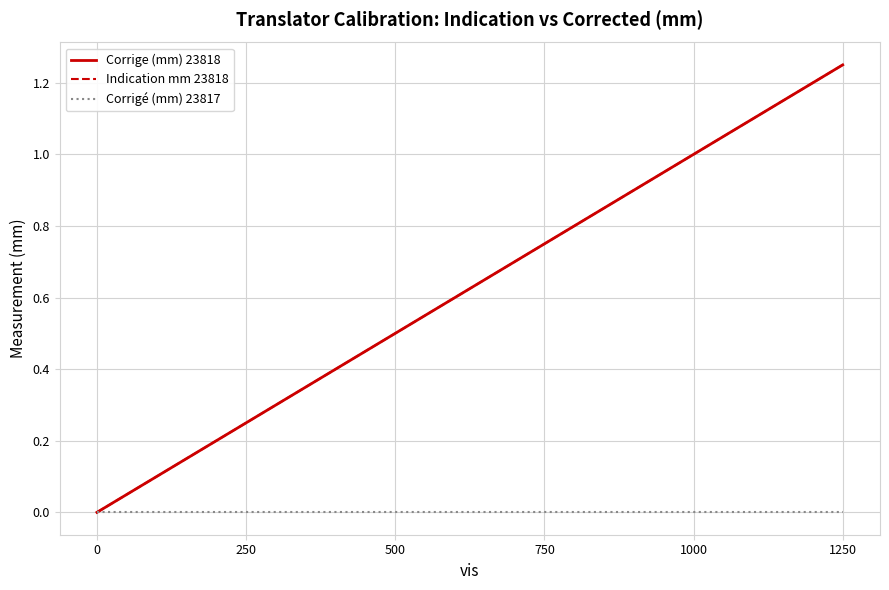

Does the chart display data point markers on the line(s)?

No